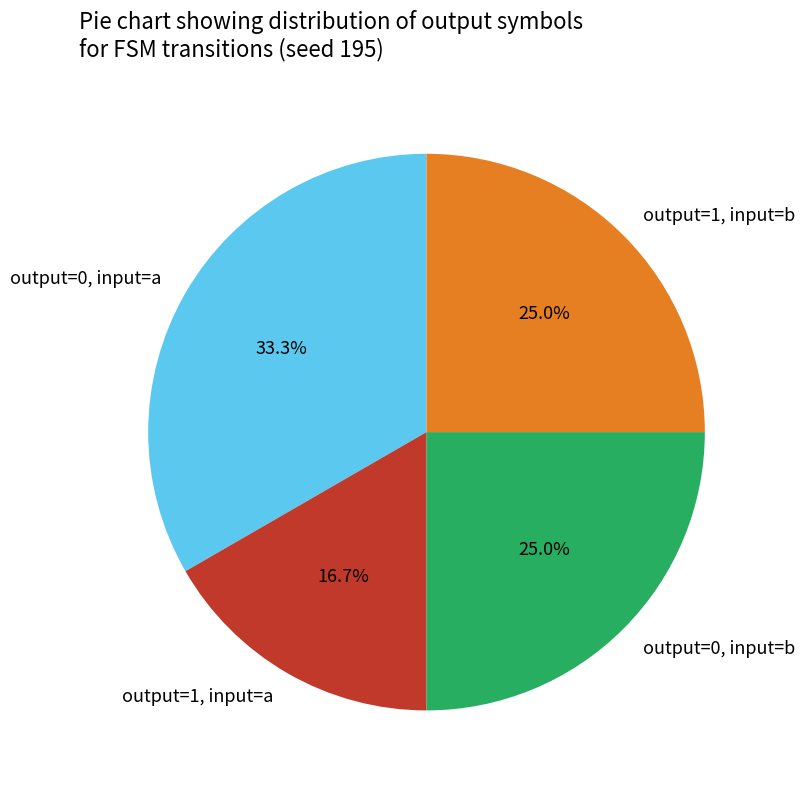

Is the sum of output=0, input=b and output=0, input=a greater than half?

Yes